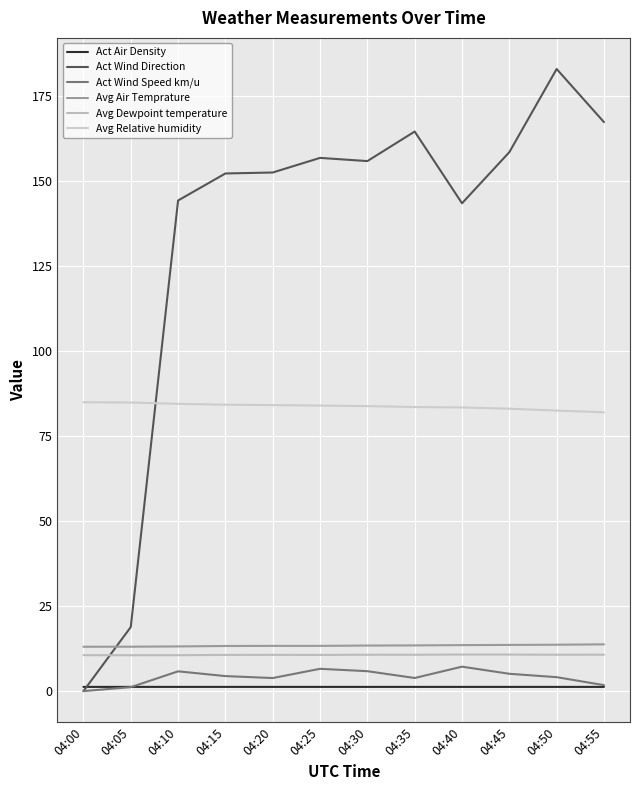

What is the difference between the second highest and minimum values in the Act Wind Direction series?

167.2